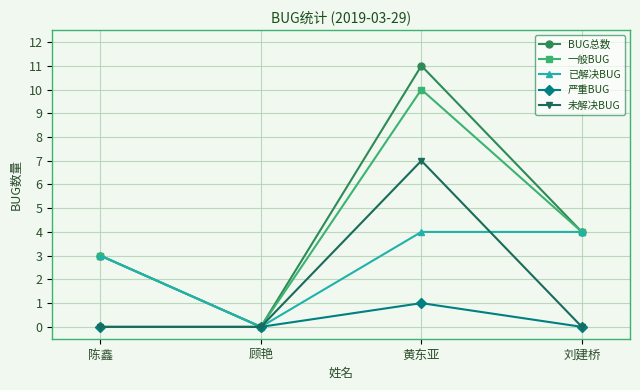

What is the sum of the 一般BUG values at 陈鑫 and 刘建桥?

7